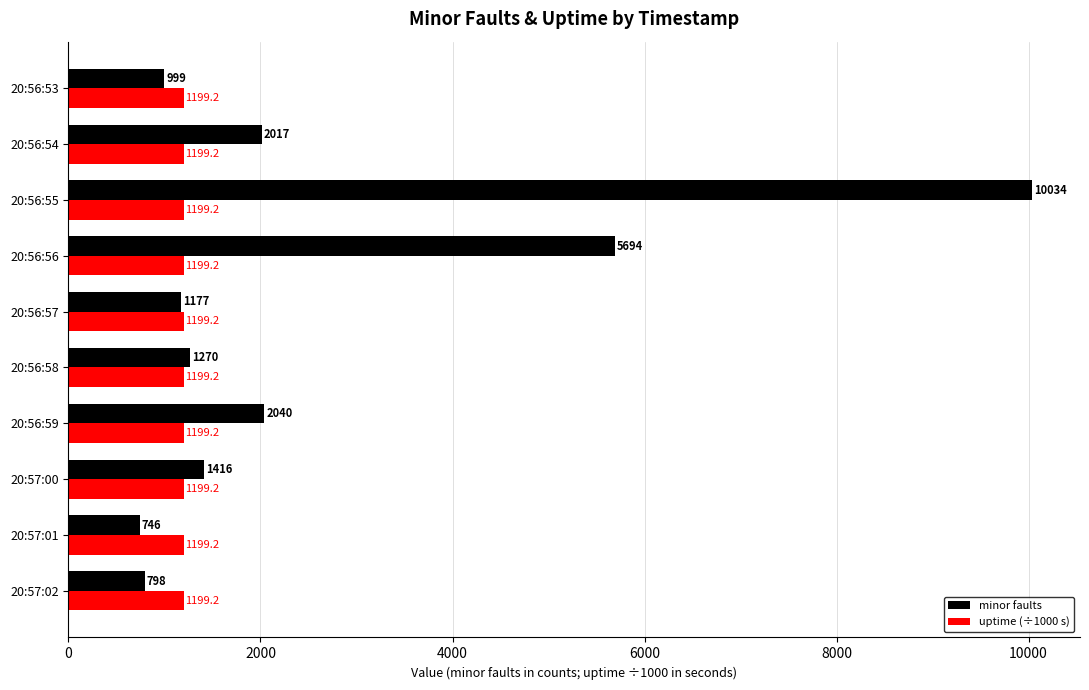

What is the average value of the uptime (÷1000 s) series?

1199.2